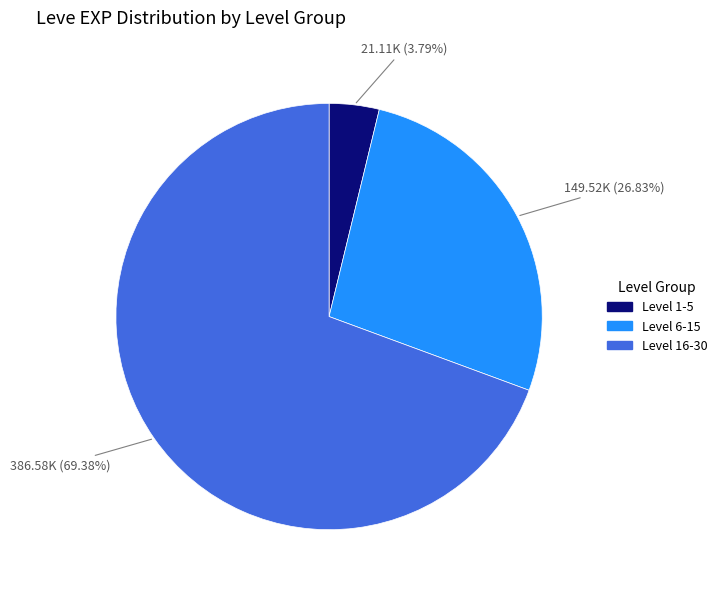

Is there a majority slice in this chart?

Yes